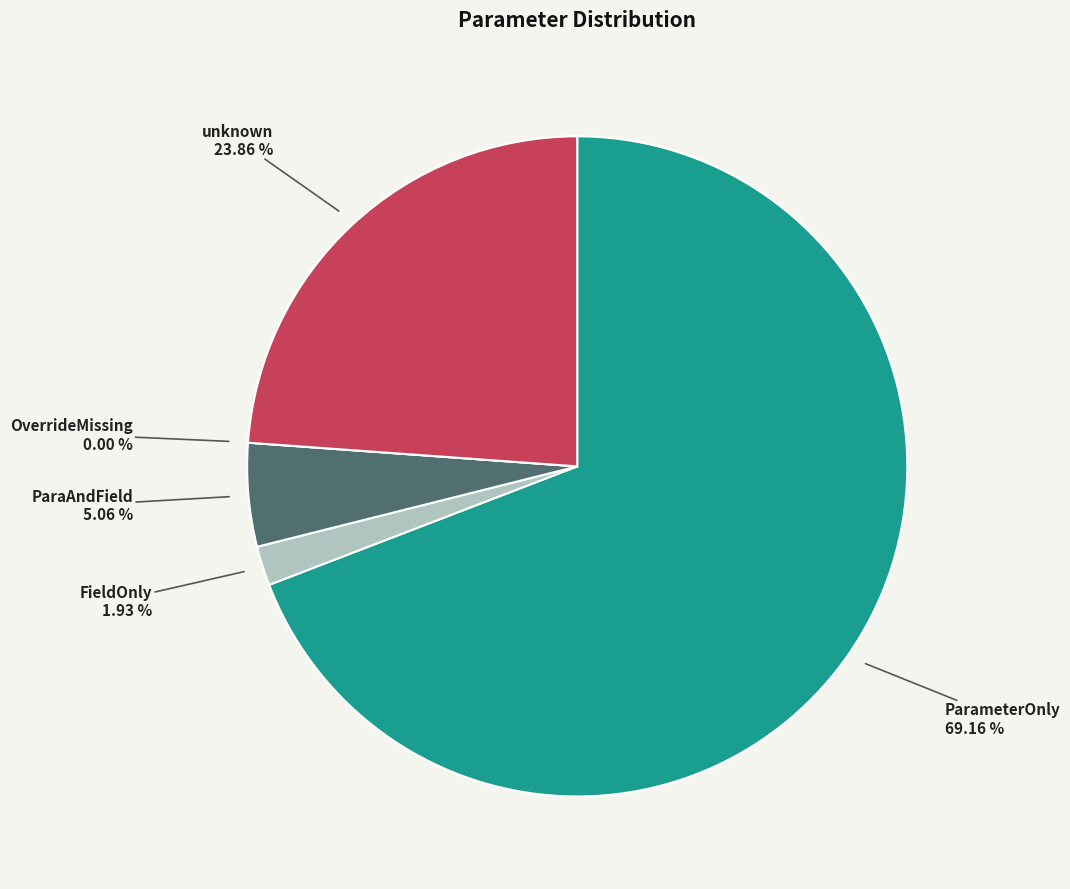

To the nearest percent, what is the combined percentage of FieldOnly and ParaAndField?

7%